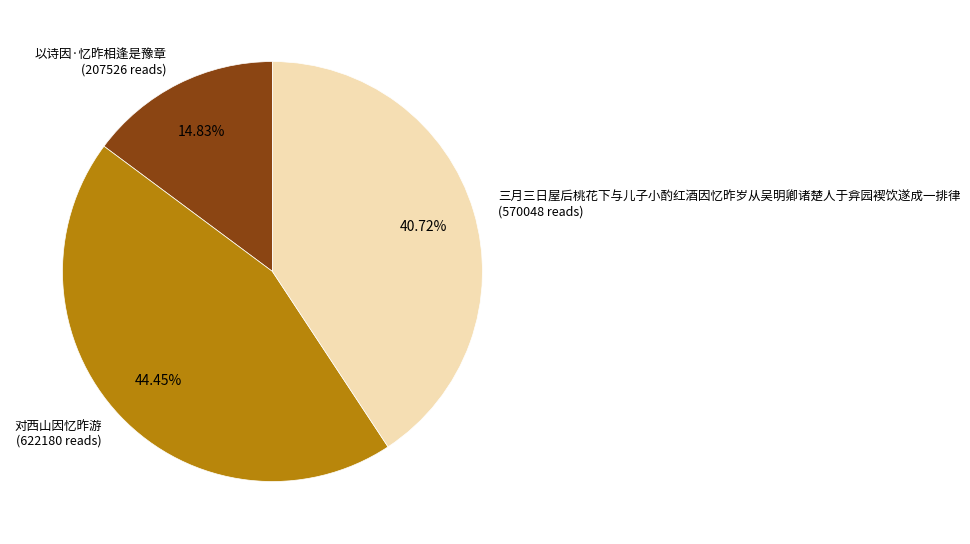

The 以诗因·忆昨相逢是豫章 slice represents 2% of the pie. True or false?

False